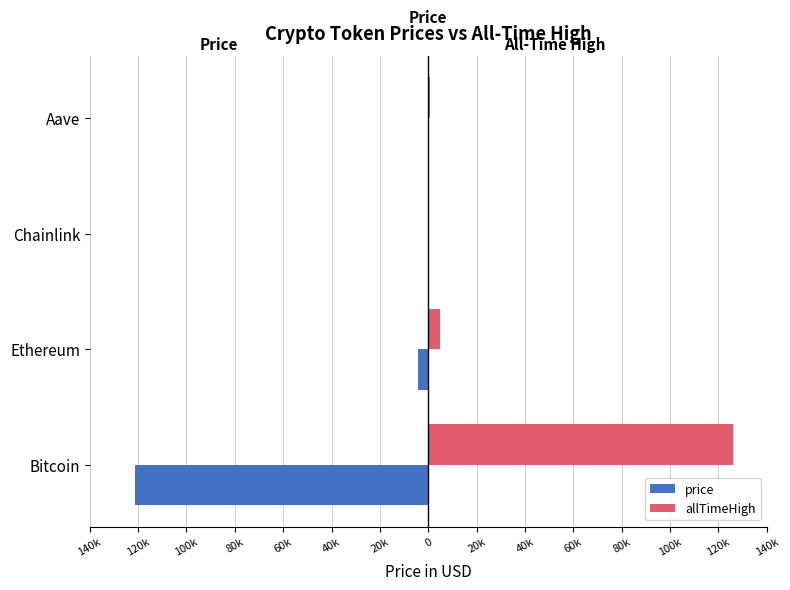

What are all the series names shown in the legend?

price, allTimeHigh